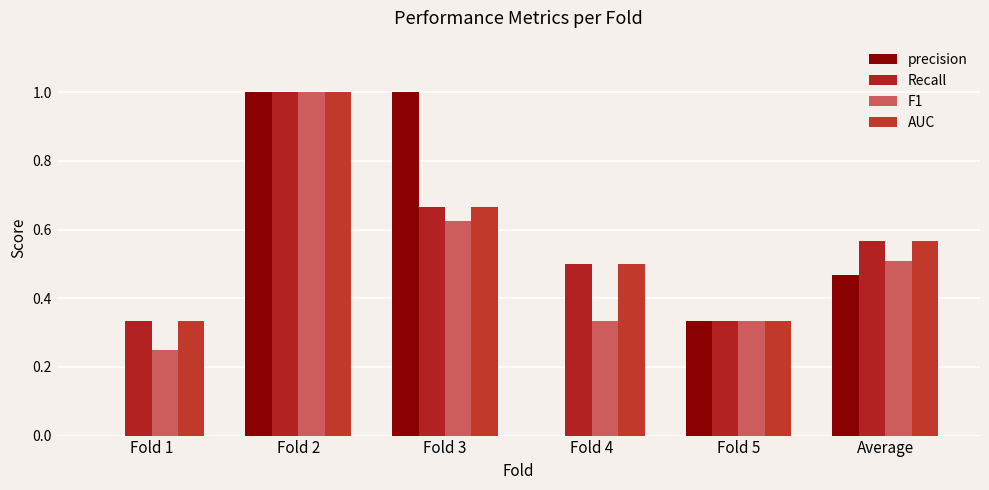

How many groups of bars are there?

6